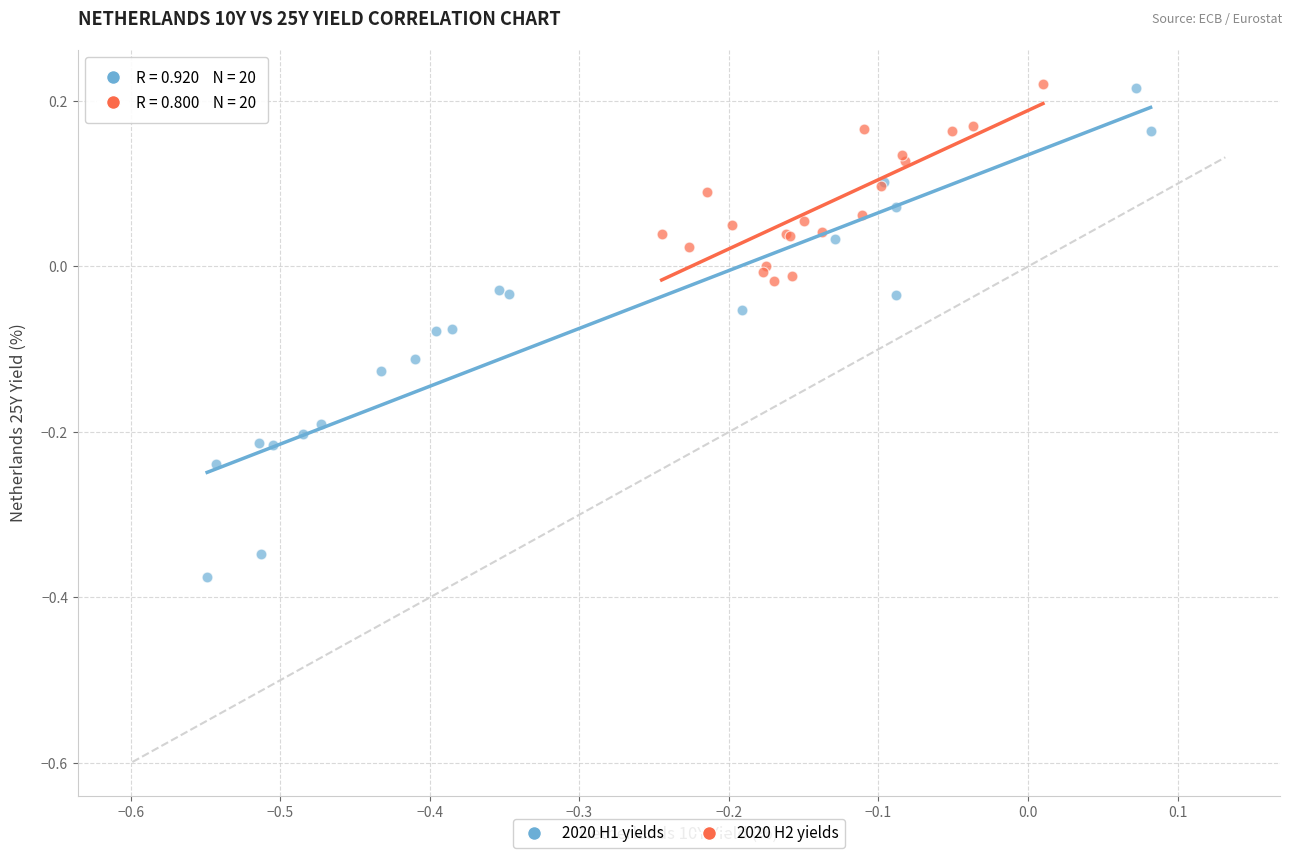

Which series reaches the minimum Y coordinate?

2020 H1 yields